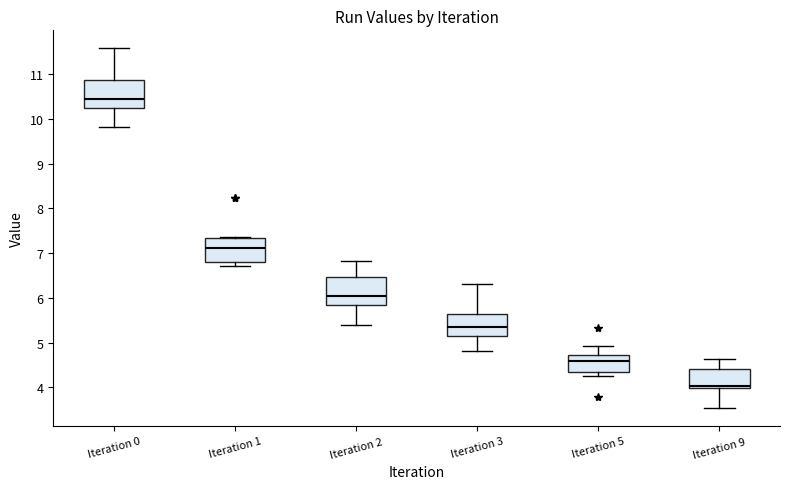

Where is the upper edge of the box for Iteration 0 on the y-axis? The values are not printed on the chart, so give them approximately, as read against the axis.

10.9